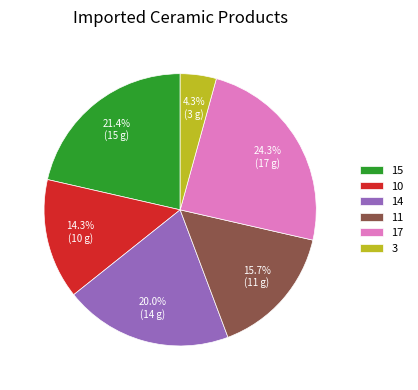

Approximately how many times larger is the value at 10 compared to 11?

0.9